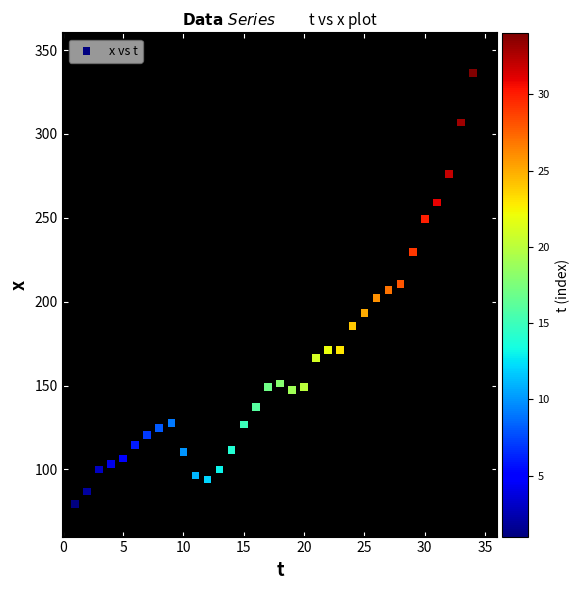

What is the range of X values (max minus min)?

33.0